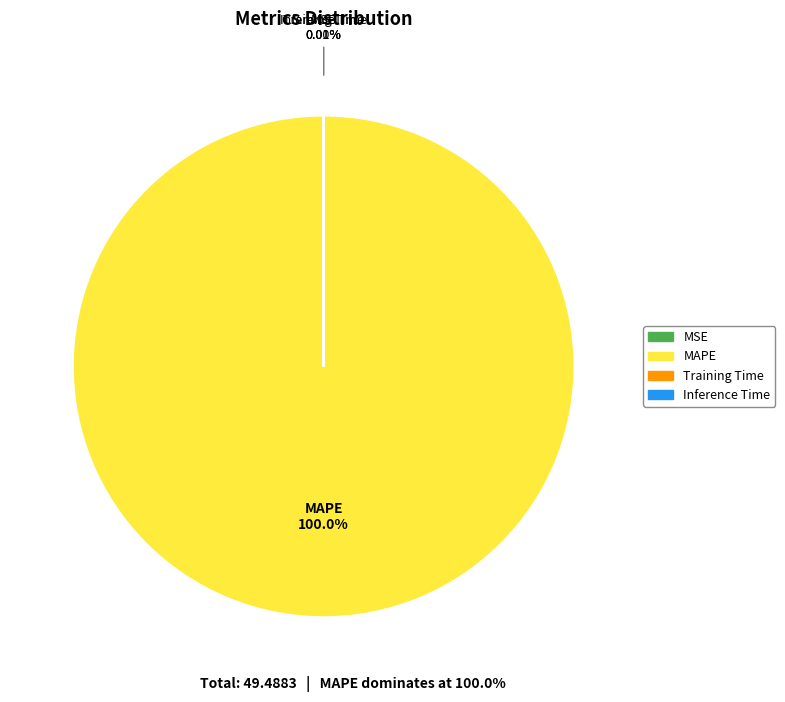

Does MAPE account for over 50% of the chart?

Yes